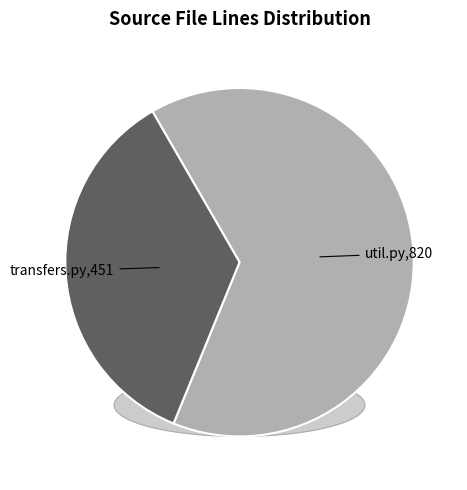

Which category has the biggest portion of the pie?

util.py